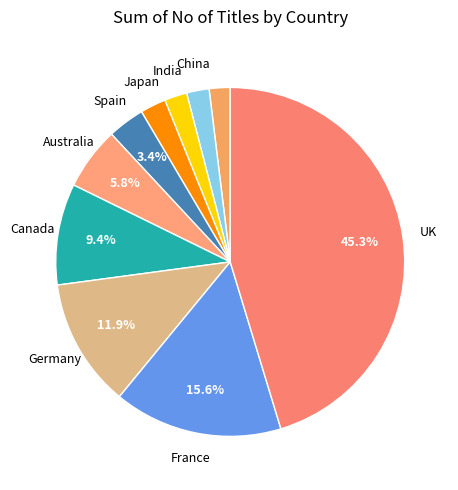

How many segments does this pie chart have?

10